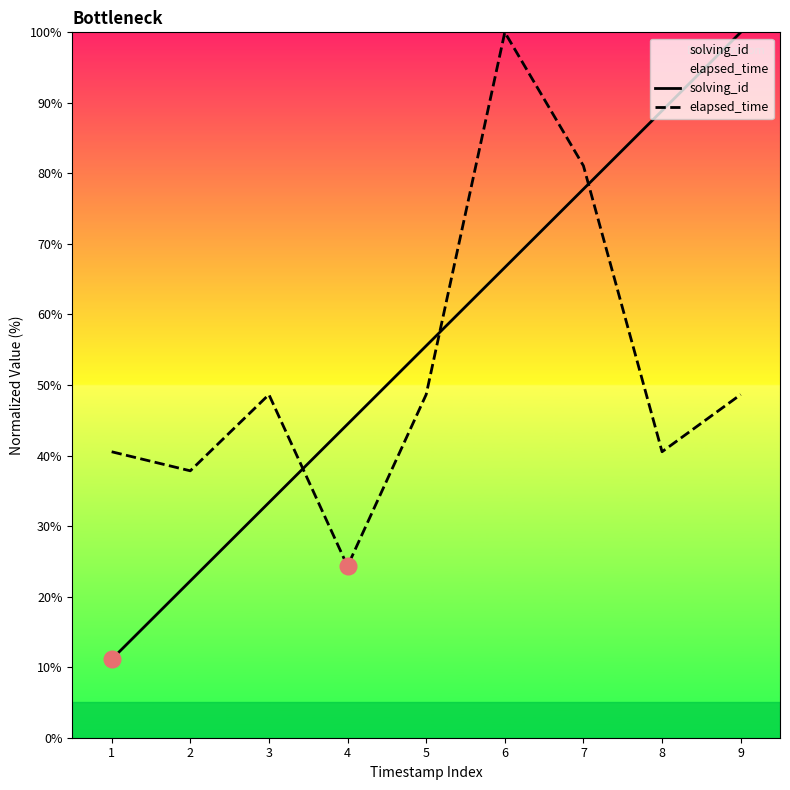

Reading right to left, transcribe all the data shown in this chart.

solving_id: 9=100.0	8=88.9	7=77.8	6=66.7	5=55.6	4=44.4	3=33.3	2=22.2	1=11.1
elapsed_time: 9=48.6	8=40.5	7=81.1	6=100.0	5=48.6	4=24.3	3=48.6	2=37.8	1=40.5